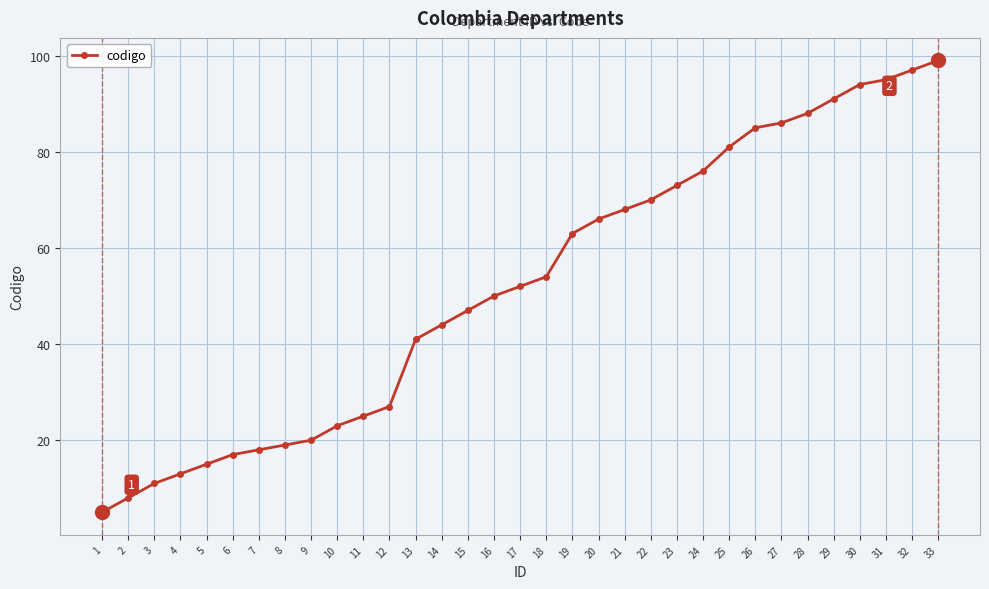

The value at 2 is 8. True or false?

True